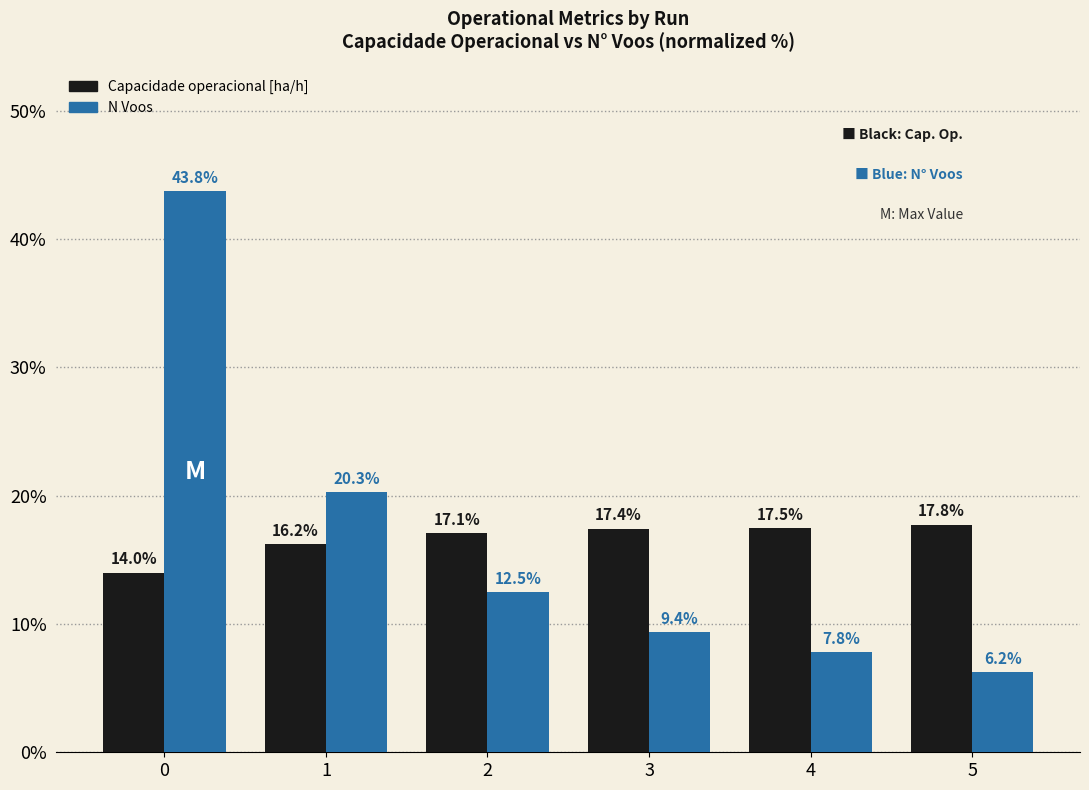

Between 4 and 5, which series saw the biggest shift?

N Voos